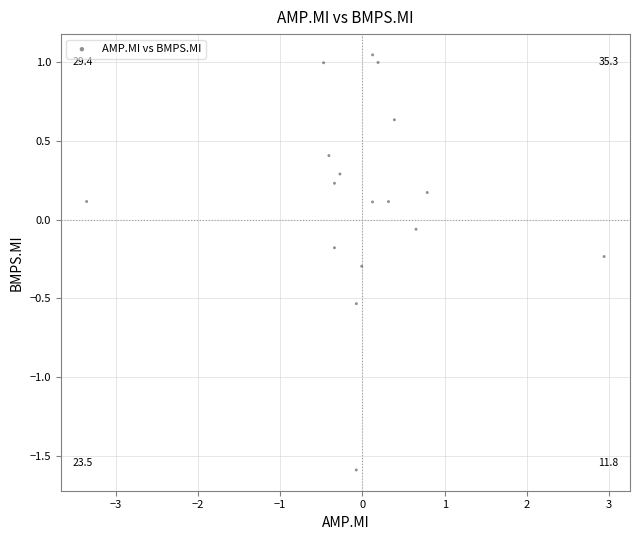

What is the range of Y values (max minus min)?

2.6